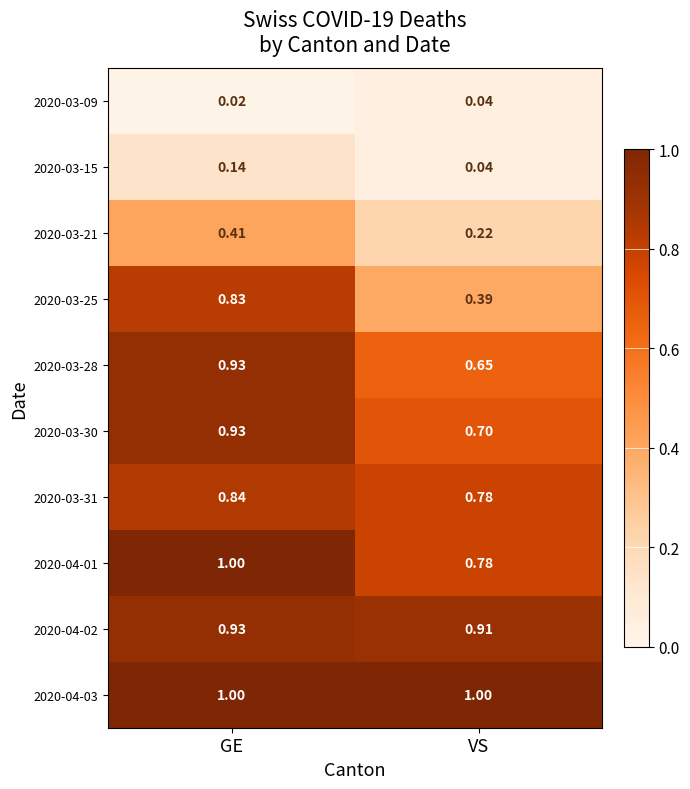

Which category has the lowest value in the 2020-03-30 series?

VS